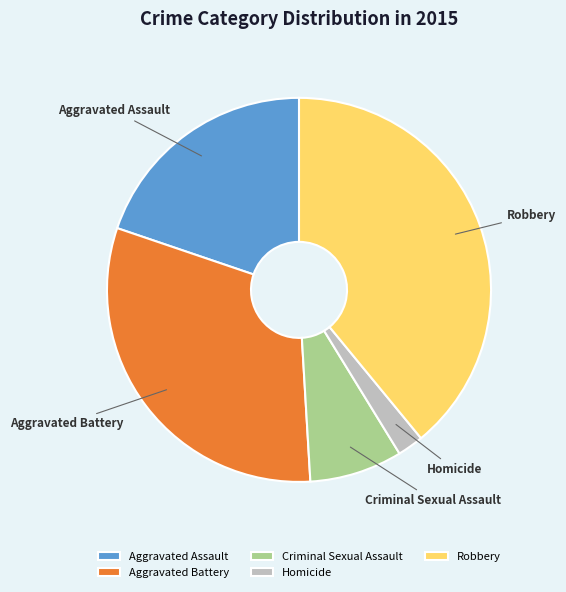

Which slice is the largest?

Robbery